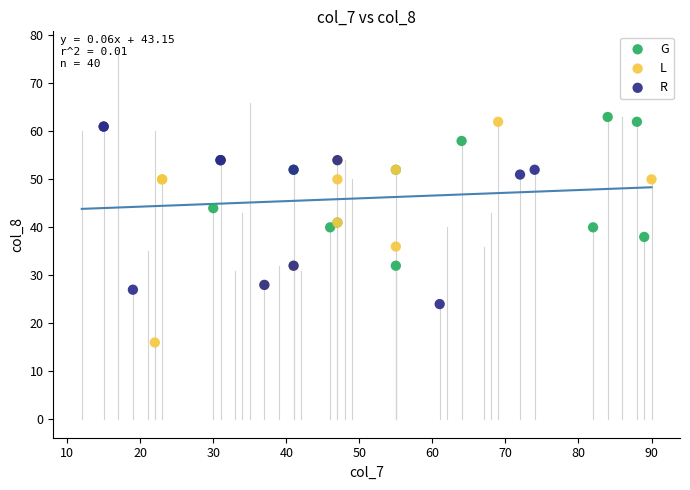

Which series reaches the minimum Y coordinate?

L